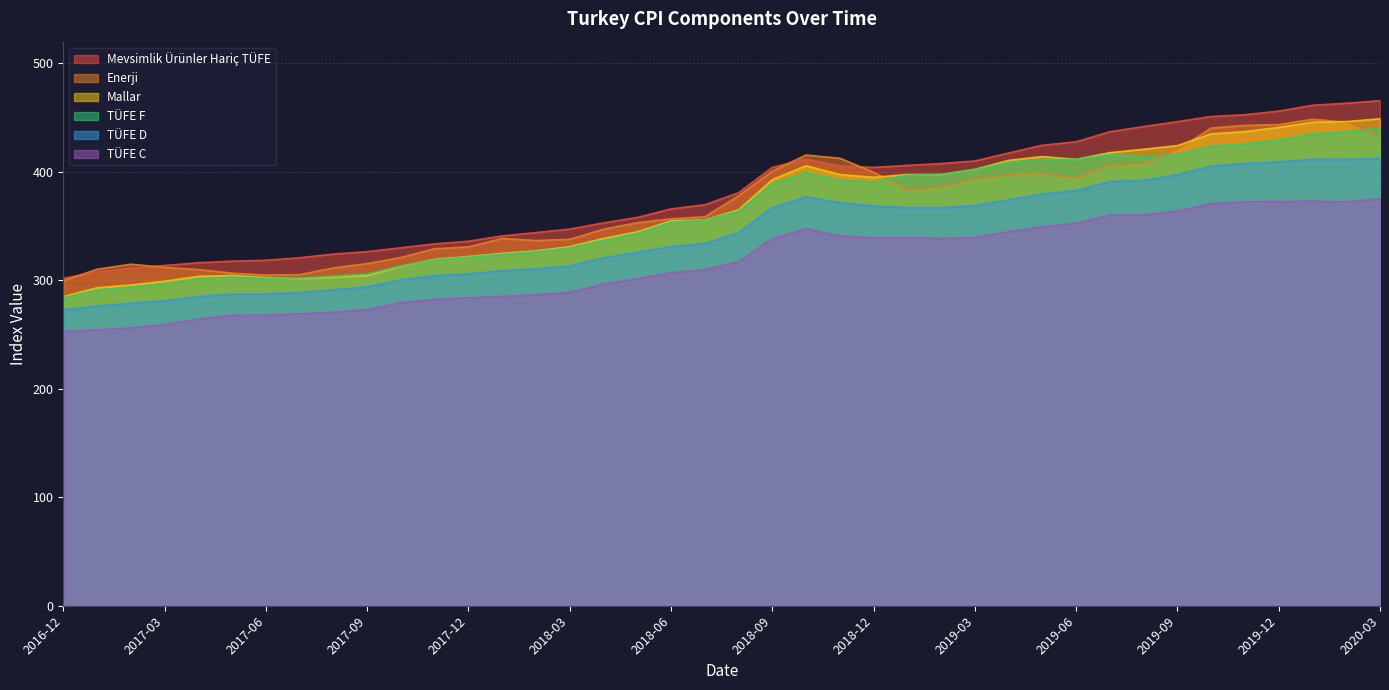

Reading left to right, list all the values displayed in this chart.

Mevsimlik Ürünler Hariç TÜFE: 2016-12=301.8	2017-01=307.7	2017-02=311.4	2017-03=313.6	2017-04=316.2	2017-05=317.7	2017-06=318.5	2017-07=320.8	2017-08=324.2	2017-09=326.4	2017-10=330.0	2017-11=333.6	2017-12=336.0	2018-01=340.9	2018-02=344.0	2018-03=347.2	2018-04=352.9	2018-05=358.0	2018-06=365.9	2018-07=369.6	2018-08=380.7	2018-09=404.1	2018-10=411.8	2018-11=405.5	2018-12=404.1	2019-01=405.9	2019-02=407.7	2019-03=410.0	2019-04=417.4	2019-05=424.6	2019-06=427.7	2019-07=437.0	2019-08=441.7	2019-09=446.3	2019-10=451.0	2019-11=452.7	2019-12=456.0	2020-01=461.4	2020-02=463.2	2020-03=465.6
TÜFE C: 2016-12=252.8	2017-01=254.3	2017-02=256.1	2017-03=259.2	2017-04=264.1	2017-05=267.7	2017-06=267.9	2017-07=269.2	2017-08=270.5	2017-09=272.9	2017-10=279.4	2017-11=282.4	2017-12=283.9	2018-01=285.2	2018-02=286.6	2018-03=288.9	2018-04=296.5	2018-05=301.5	2018-06=307.0	2018-07=309.8	2018-08=317.1	2018-09=338.5	2018-10=347.4	2018-11=340.9	2018-12=339.3	2019-01=339.5	2019-02=338.6	2019-03=339.5	2019-04=344.8	2019-05=349.4	2019-06=352.6	2019-07=360.0	2019-08=360.2	2019-09=364.1	2019-10=370.5	2019-11=372.4	2019-12=372.6	2020-01=373.0	2020-02=372.3	2020-03=375.1
TÜFE D: 2016-12=272.8	2017-01=276.3	2017-02=278.9	2017-03=281.1	2017-04=285.0	2017-05=287.3	2017-06=287.3	2017-07=288.7	2017-08=291.2	2017-09=293.9	2017-10=300.3	2017-11=304.4	2017-12=305.9	2018-01=308.9	2018-02=310.6	2018-03=313.1	2018-04=320.6	2018-05=325.7	2018-06=331.0	2018-07=333.9	2018-08=344.0	2018-09=366.8	2018-10=376.9	2018-11=371.4	2018-12=368.5	2019-01=367.0	2019-02=366.9	2019-03=368.9	2019-04=374.2	2019-05=379.5	2019-06=382.8	2019-07=391.1	2019-08=392.1	2019-09=397.3	2019-10=405.4	2019-11=407.6	2019-12=409.2	2020-01=411.5	2020-02=411.4	2020-03=412.5
TÜFE F: 2016-12=283.9	2017-01=291.0	2017-02=293.5	2017-03=296.7	2017-04=301.4	2017-05=302.9	2017-06=301.9	2017-07=302.1	2017-08=303.9	2017-09=305.9	2017-10=313.3	2017-11=318.8	2017-12=321.4	2018-01=323.9	2018-02=326.3	2018-03=329.8	2018-04=336.8	2018-05=343.1	2018-06=353.6	2018-07=355.4	2018-08=363.5	2018-09=389.0	2018-10=399.3	2018-11=392.3	2018-12=390.4	2019-01=396.9	2019-02=397.6	2019-03=402.0	2019-04=408.6	2019-05=411.3	2019-06=411.5	2019-07=415.7	2019-08=414.1	2019-09=415.9	2019-10=423.6	2019-11=425.5	2019-12=429.3	2020-01=434.9	2020-02=436.9	2020-03=439.5
Mallar: 2016-12=284.9	2017-01=293.1	2017-02=295.7	2017-03=299.2	2017-04=303.7	2017-05=304.4	2017-06=302.5	2017-07=301.5	2017-08=302.8	2017-09=304.3	2017-10=312.8	2017-11=319.4	2017-12=321.9	2018-01=324.9	2018-02=327.2	2018-03=331.1	2018-04=338.6	2018-05=344.7	2018-06=354.8	2018-07=355.6	2018-08=365.0	2018-09=392.8	2018-10=405.6	2018-11=397.5	2018-12=394.9	2019-01=397.6	2019-02=397.5	2019-03=402.3	2019-04=410.6	2019-05=414.1	2019-06=411.5	2019-07=417.7	2019-08=420.8	2019-09=424.2	2019-10=435.0	2019-11=437.1	2019-12=441.0	2020-01=445.7	2020-02=446.3	2020-03=448.9
Enerji: 2016-12=299.6	2017-01=310.2	2017-02=314.9	2017-03=311.9	2017-04=309.9	2017-05=306.6	2017-06=304.9	2017-07=305.2	2017-08=311.4	2017-09=315.4	2017-10=321.0	2017-11=329.1	2017-12=330.8	2018-01=338.6	2018-02=336.7	2018-03=337.8	2018-04=347.1	2018-05=353.1	2018-06=356.7	2018-07=358.6	2018-08=377.8	2018-09=400.7	2018-10=415.5	2018-11=412.6	2018-12=399.7	2019-01=382.9	2019-02=385.7	2019-03=393.2	2019-04=397.1	2019-05=398.1	2019-06=394.0	2019-07=405.9	2019-08=407.3	2019-09=420.1	2019-10=440.4	2019-11=442.8	2019-12=443.6	2020-01=448.5	2020-02=445.7	2020-03=431.8